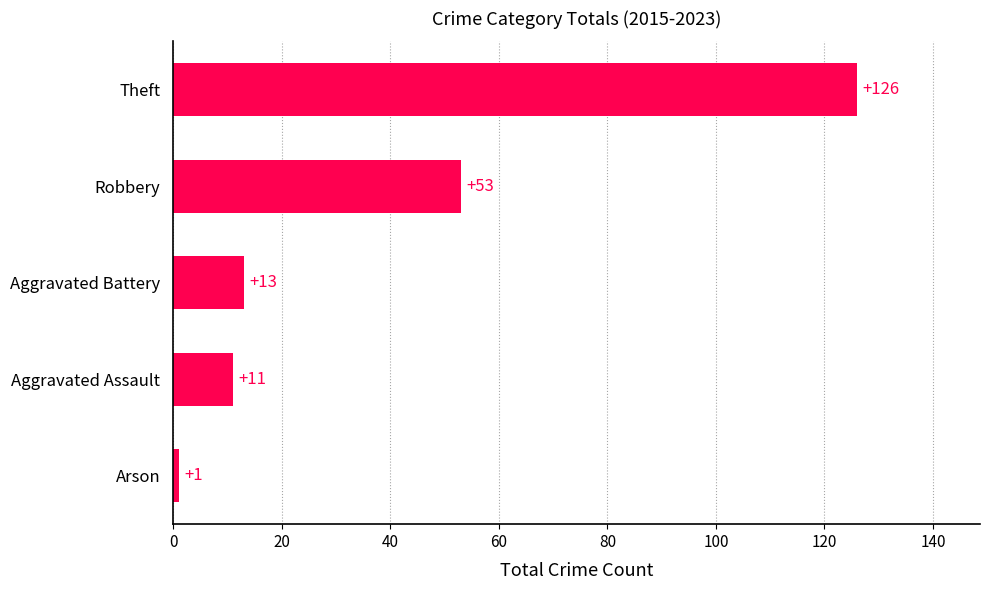

Is it true that the value at Theft is 126?

True